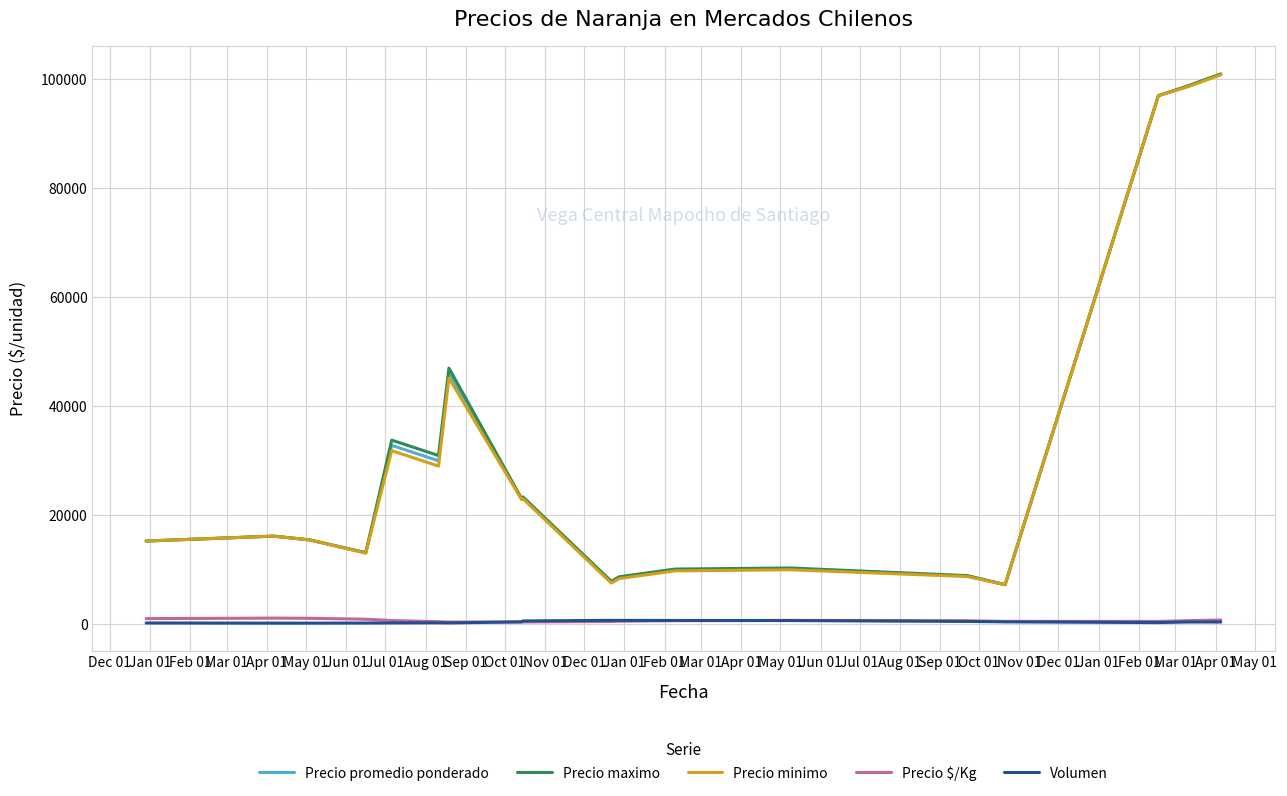

What are all the series names shown in the legend?

Precio promedio ponderado, Precio maximo, Precio minimo, Precio $/Kg, Volumen